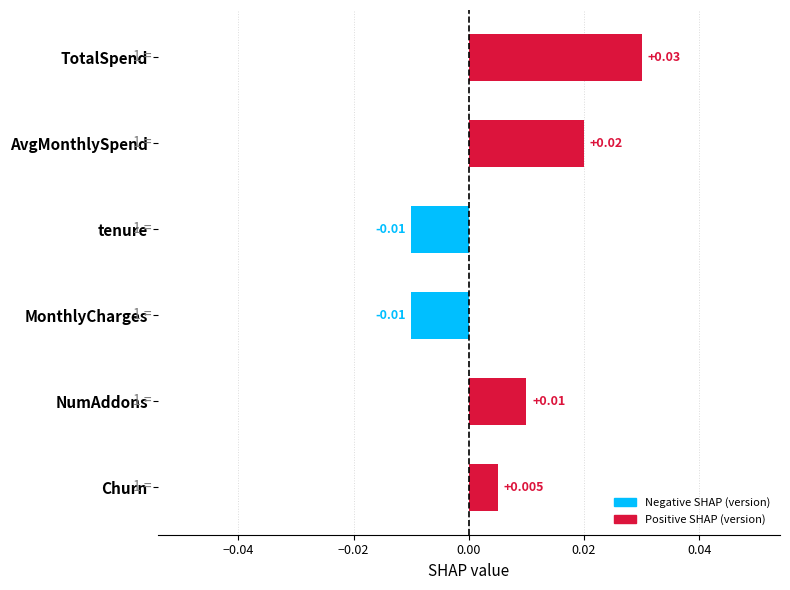

At which label is the value closest to 0?

Churn